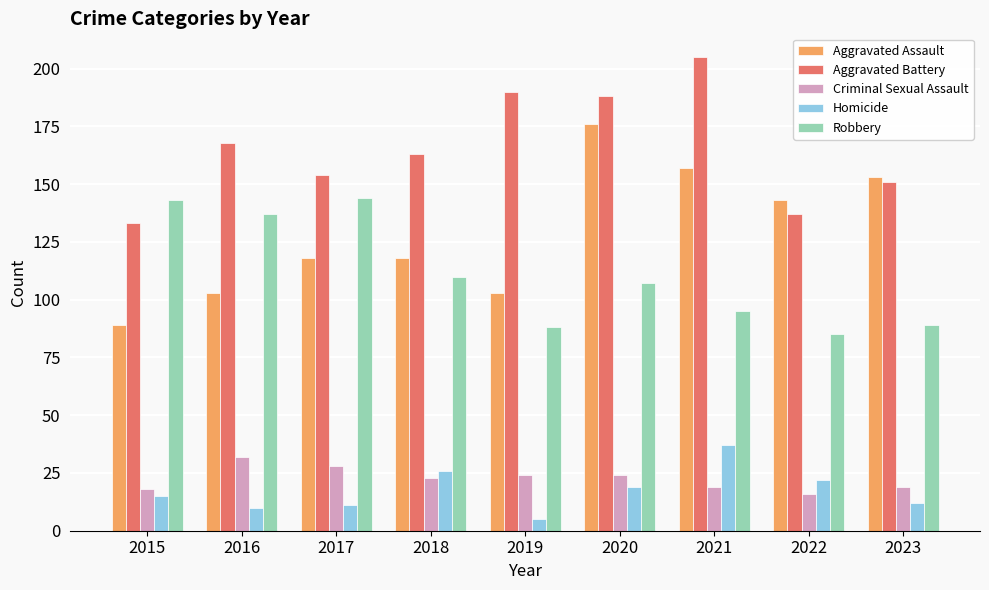

What is the value of the Aggravated Battery bar at the 8th from the left?

137